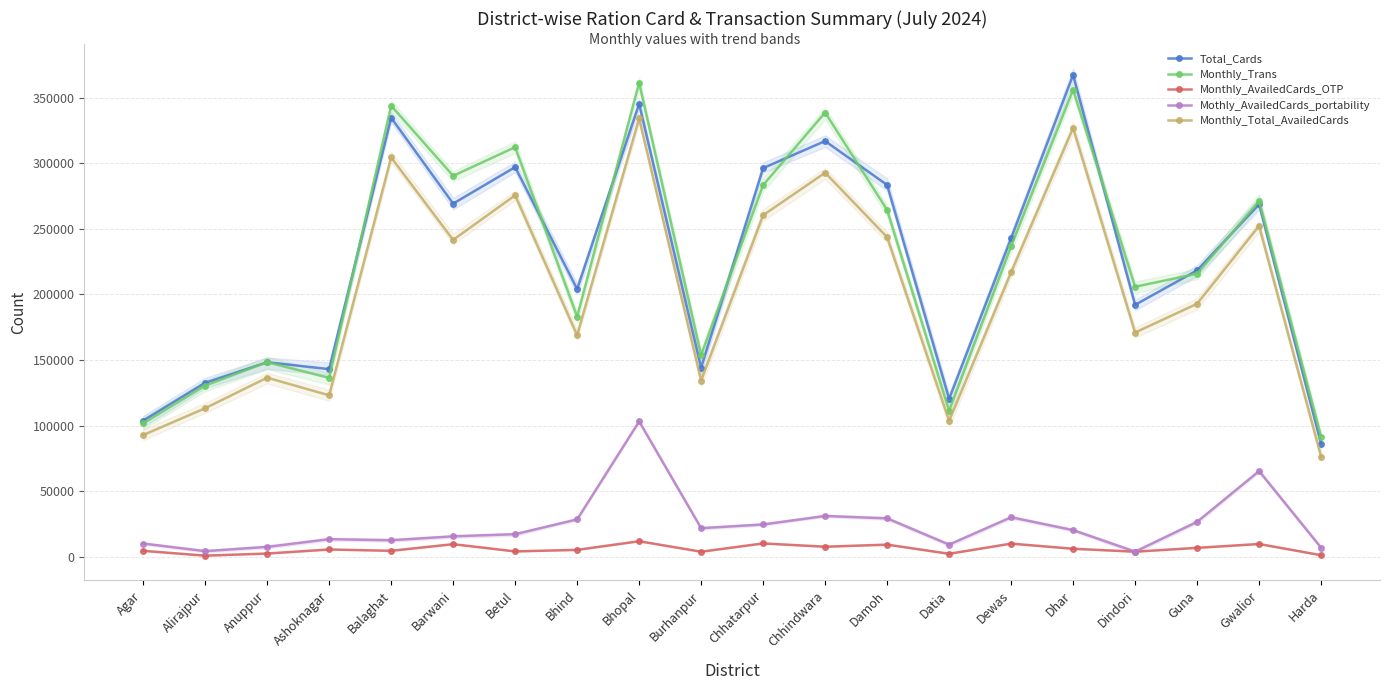

Rank the series at Harda from highest to lowest value.

Monthly_Trans, Total_Cards, Monthly_Total_AvailedCards, Mothly_AvailedCards_portability, Monthly_AvailedCards_OTP